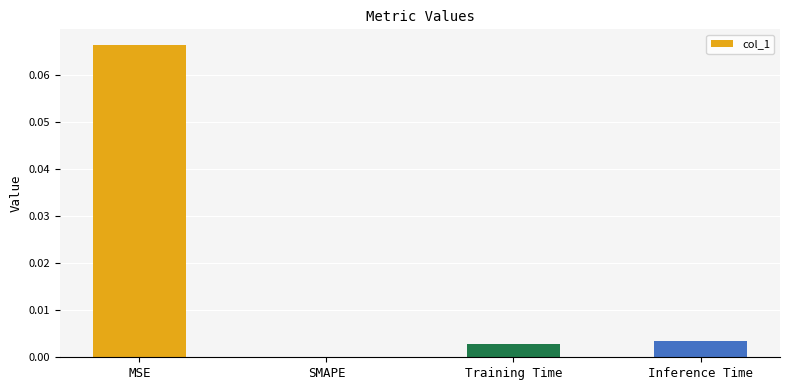

At which category does the chart reach its peak across all series?

MSE